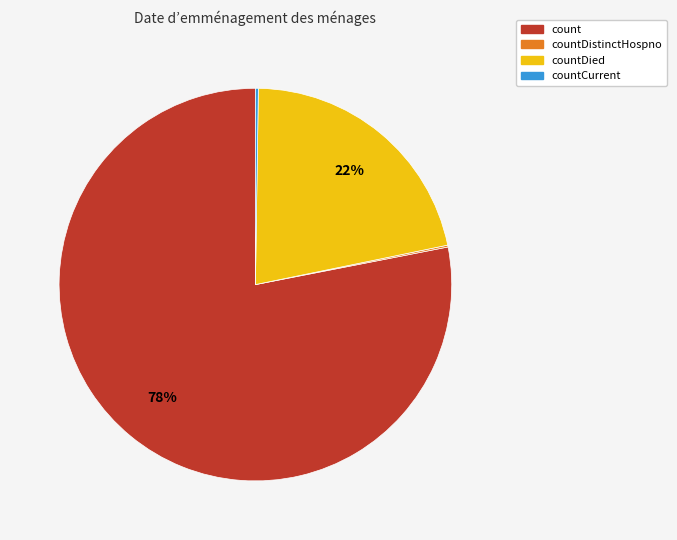

Is there any slice that represents more than half of the pie?

Yes